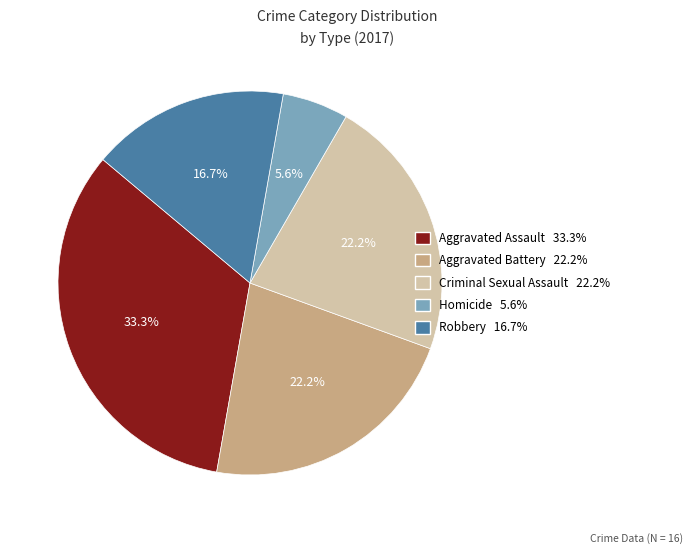

Count the number of slices in the pie.

5